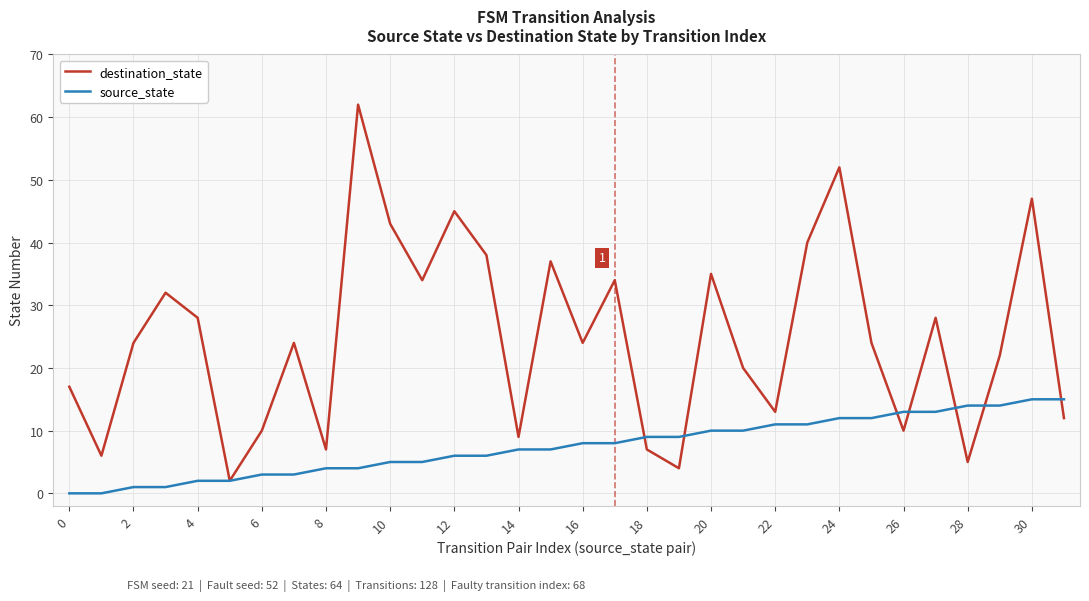

What is the maximum value for source_state?

15